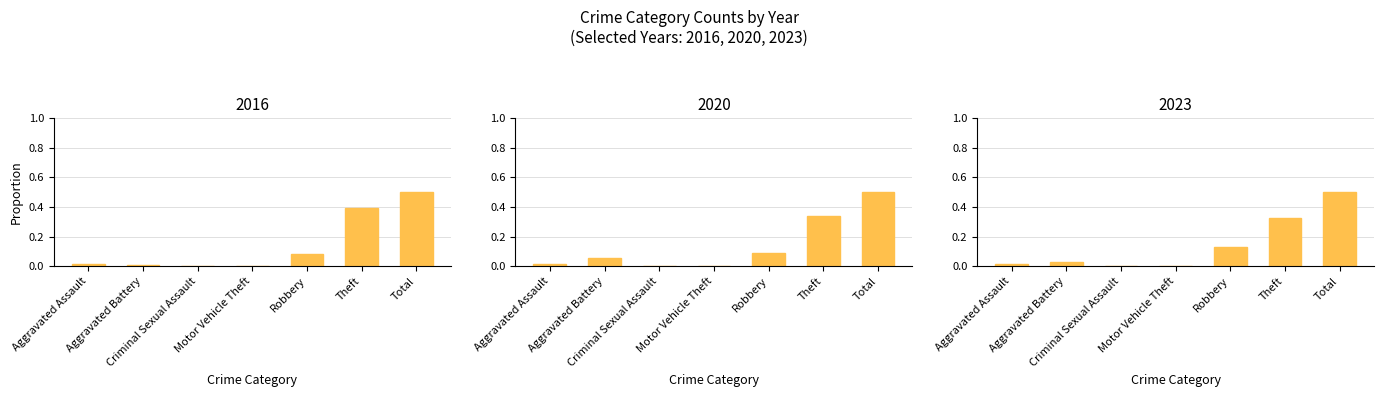

What is the sum of all 2022 values?

1.0